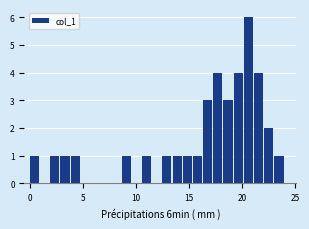

Around what value on the x-axis is the tallest bar? Give the approximate position of its centre, as read against the axis.

20.5